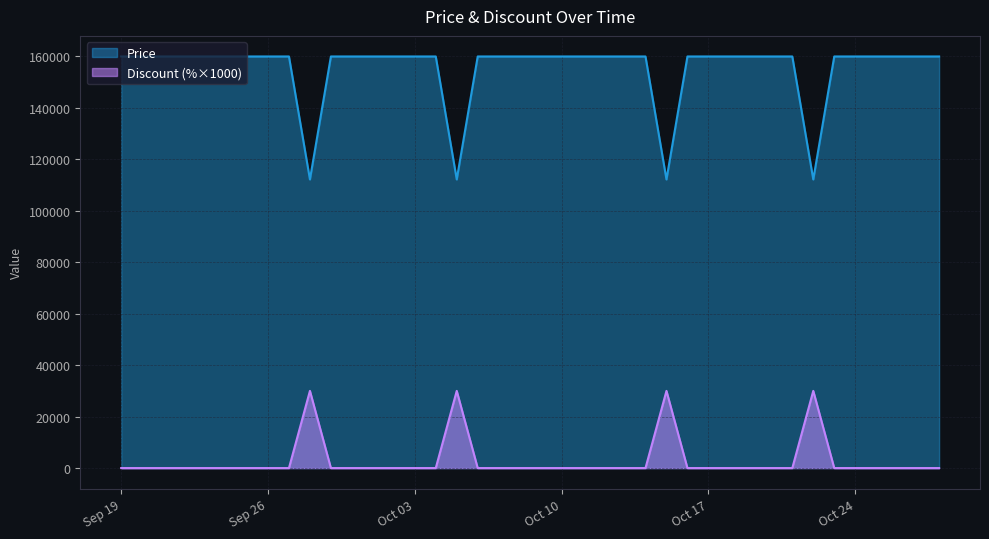

The value of Price at 2023-10-21 is 95879. True or false?

False